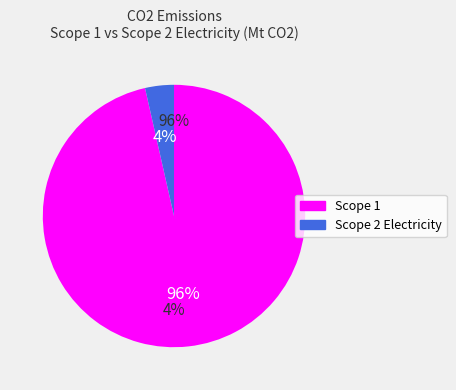

What is the smallest slice in the pie chart?

Scope 2 Electricity